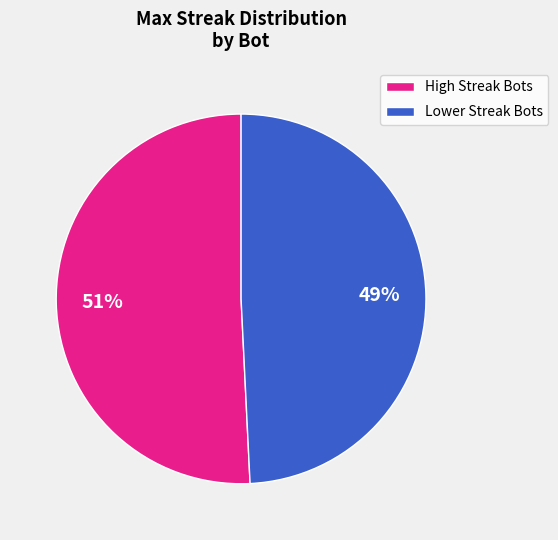

To the nearest percent, what is the difference between the largest and smallest slice percentages?

2%